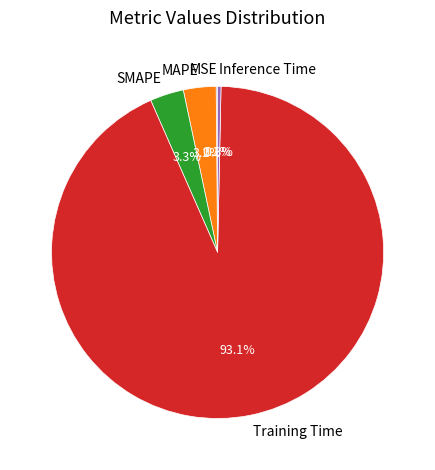

Which category has the biggest portion of the pie?

Training Time